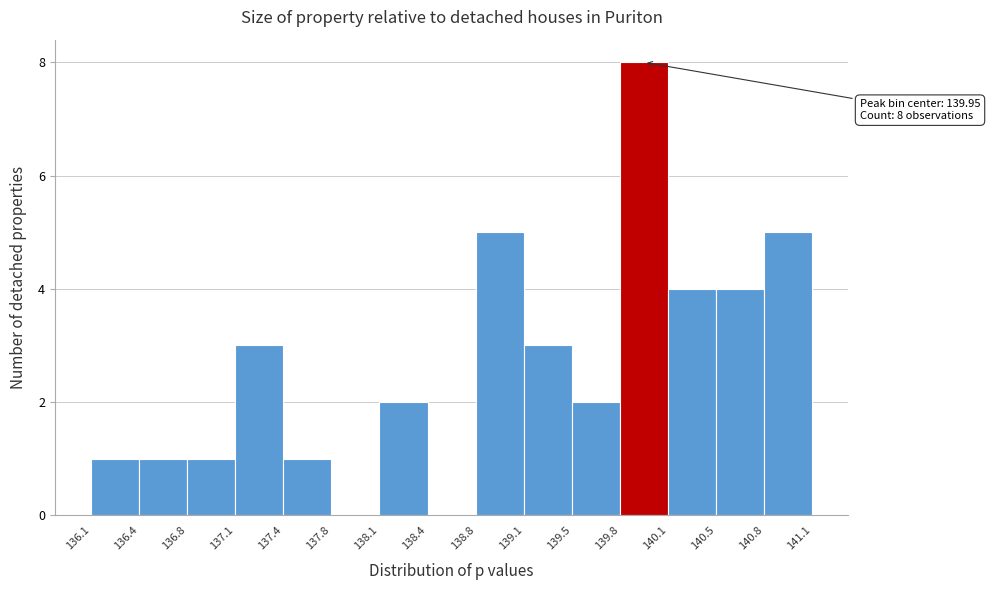

Which range on the x-axis has the tallest bar?

139.8 to 140.1